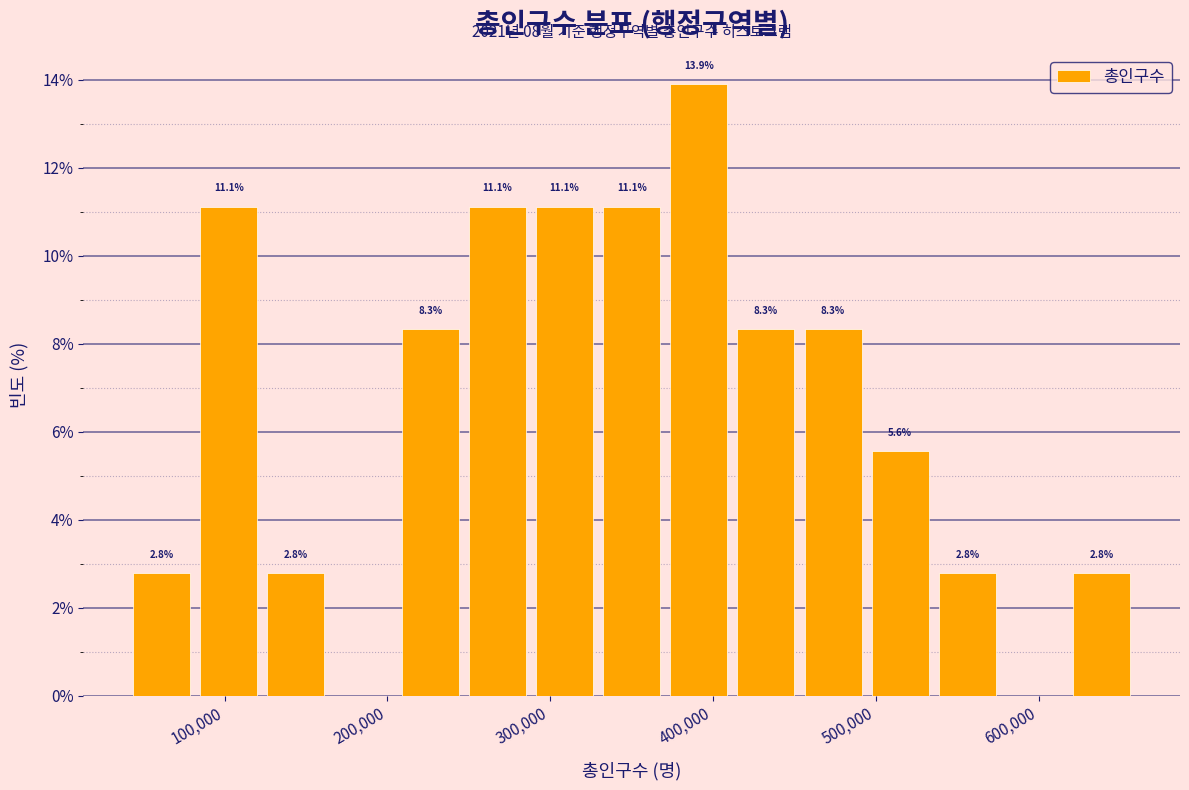

Over which range of the x-axis is the bar tallest?

370000 to 410000